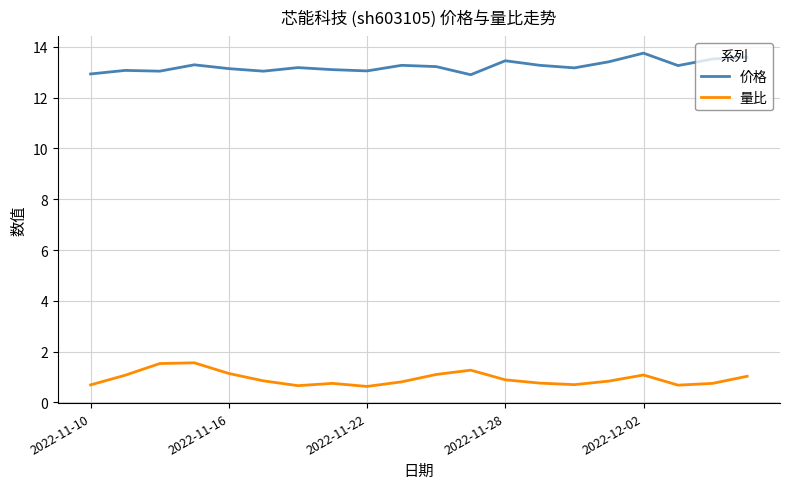

Rank the series by their average value, from lowest to highest.

量比, 价格